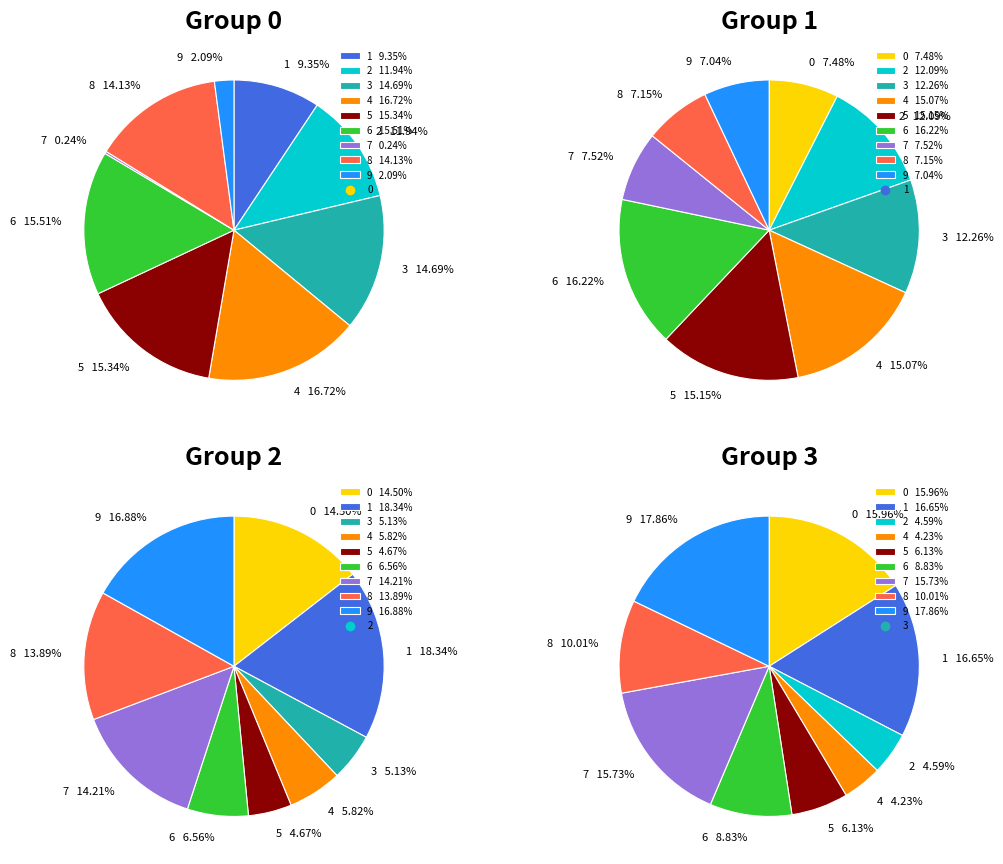

Is there any slice that represents more than half of the pie?

No